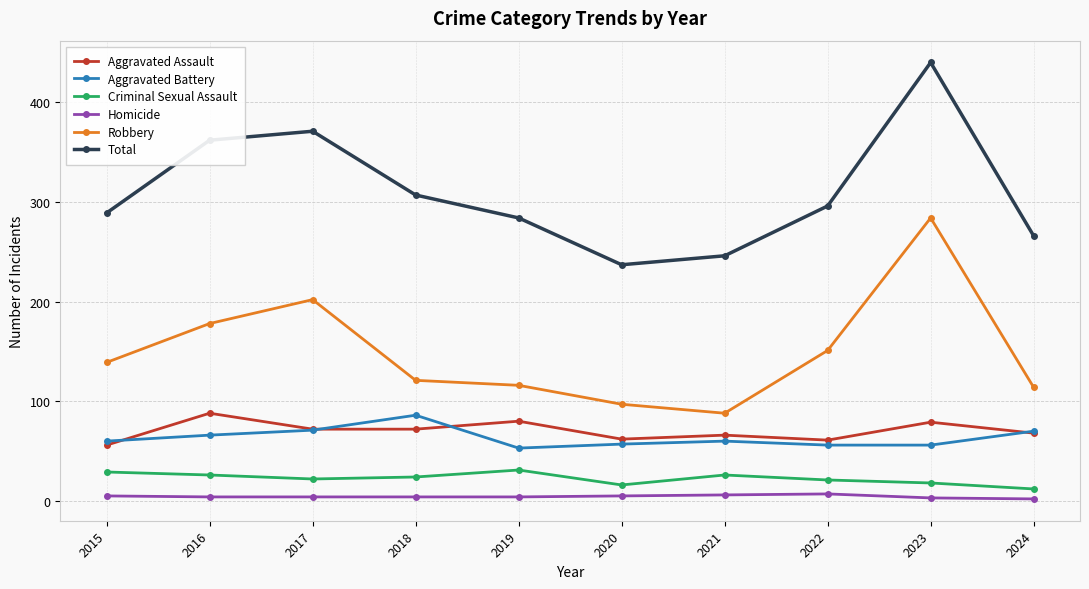

True or false: Robbery and Aggravated Battery cross at least once.

False